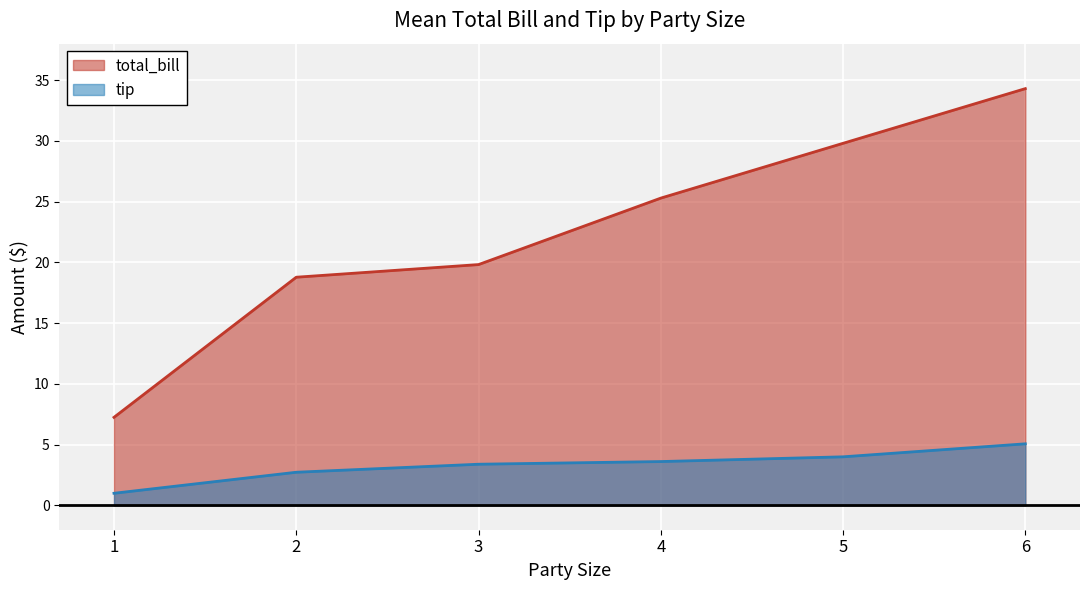

At which category does the chart reach its peak across all series?

6